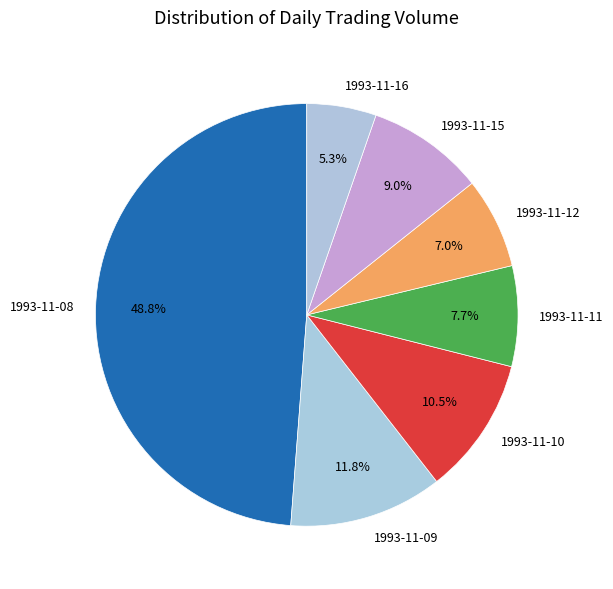

Count the number of slices in the pie.

7